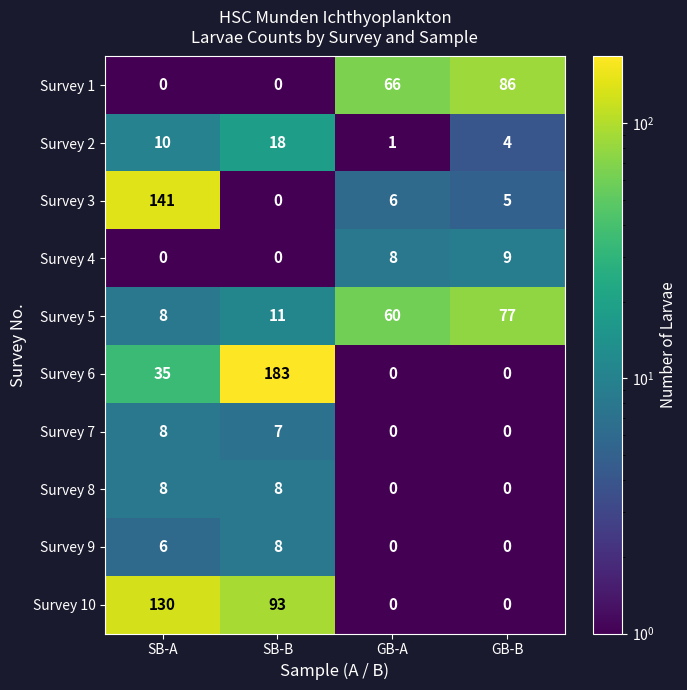

Which label corresponds to the largest value in the chart?

SB-B